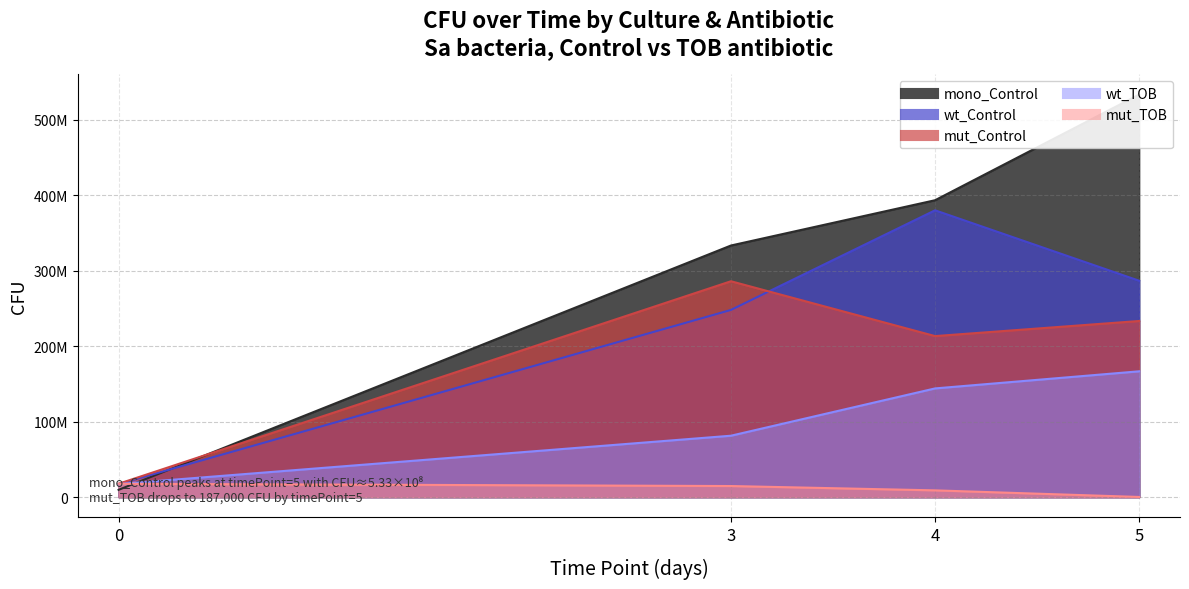

Reading left to right, list all the values displayed in this chart.

mono_Control: 9633333.3	333333333.3	393333333.3	533333333.3
wt_Control: 17333333.3	248000000.0	380000000.0	286666666.7
mut_Control: 17666666.7	286000000.0	213333333.3	233333333.3
wt_TOB: 17333333.3	81333333.3	144000000.0	166666666.7
mut_TOB: 17666666.7	14666666.7	8933333.3	187000.0